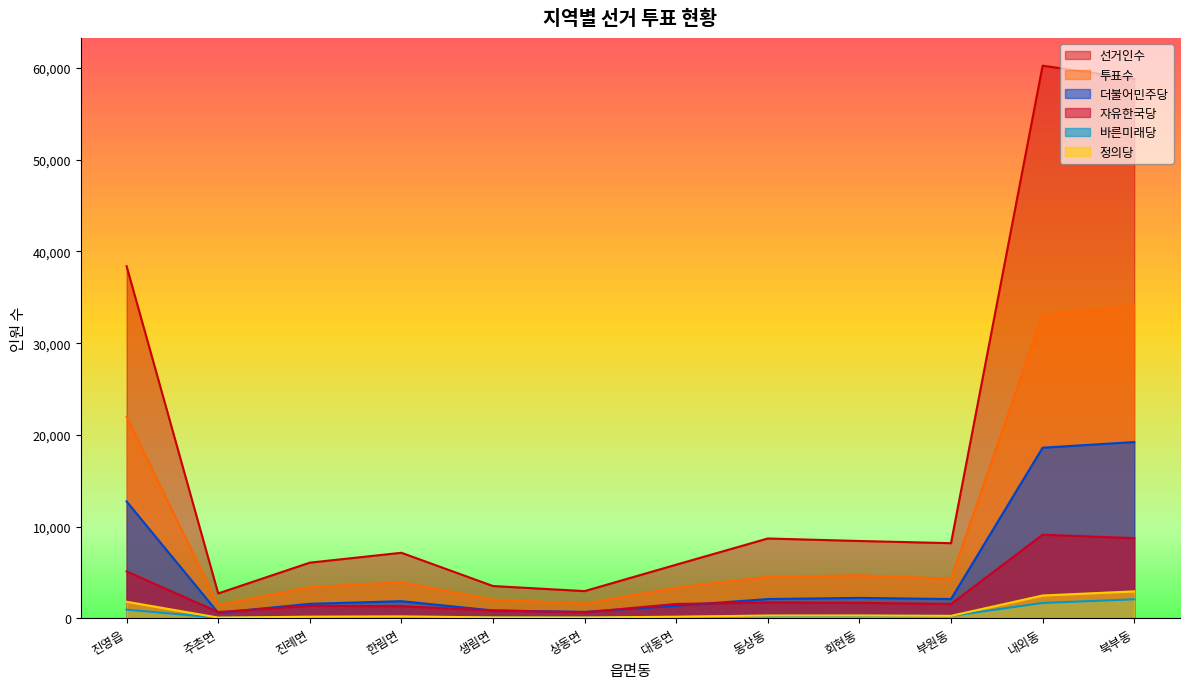

How many values in the 자유한국당 series exceed 1554?

5